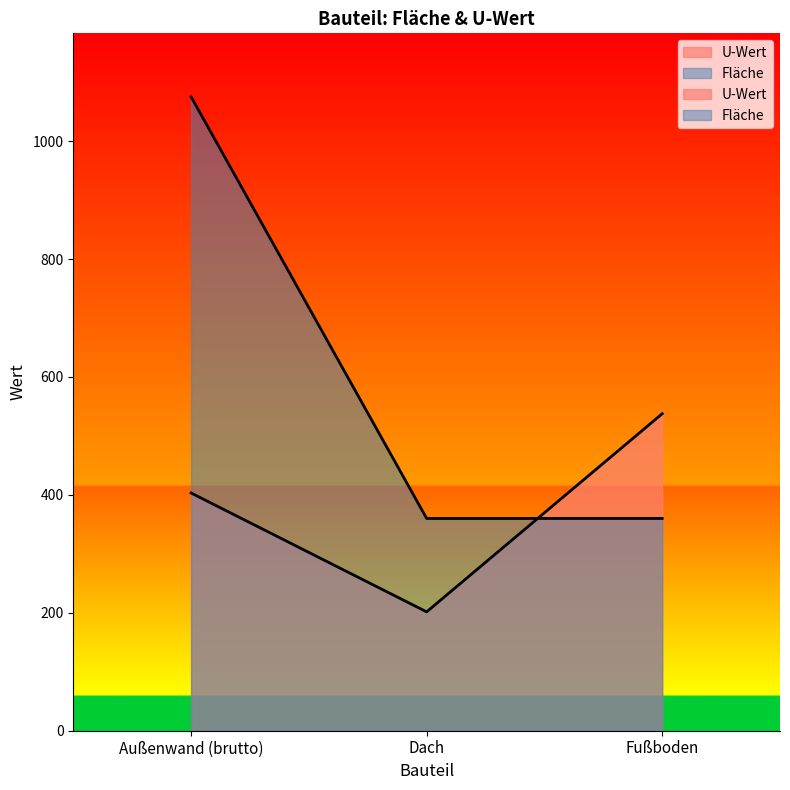

Rank the categories by U-Wert value from highest to lowest.

Fußboden, Außenwand (brutto), Dach